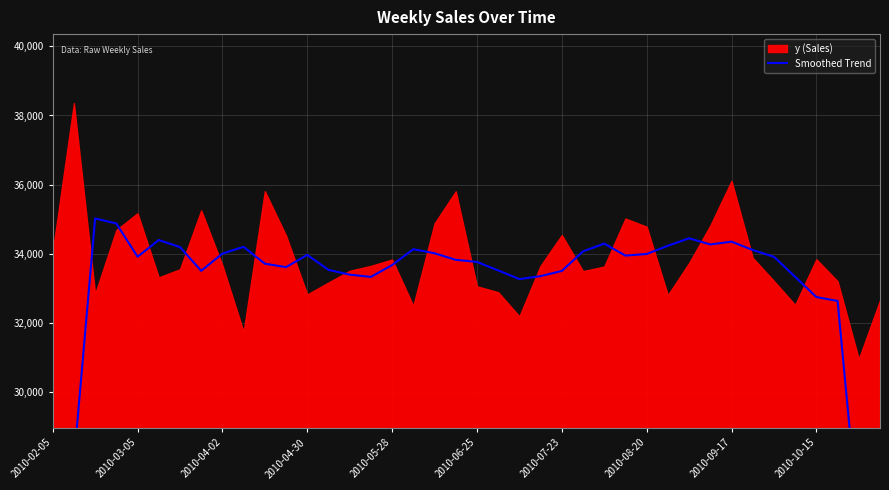

The value at 2010-03-05 is 33910.5. True or false?

True